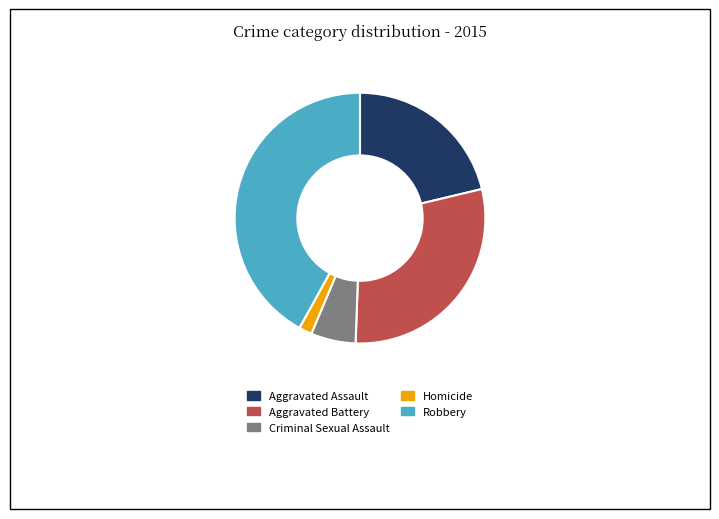

Which has a higher value, Aggravated Battery or Criminal Sexual Assault?

Aggravated Battery